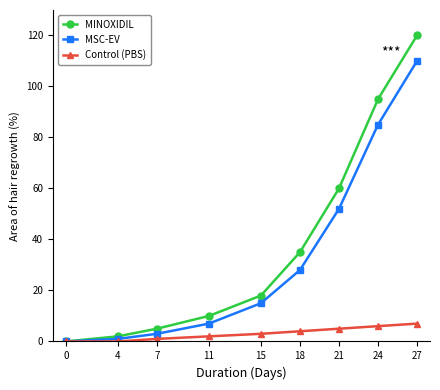

True or false: MINOXIDIL has more than 0 points higher than both neighbors.

False